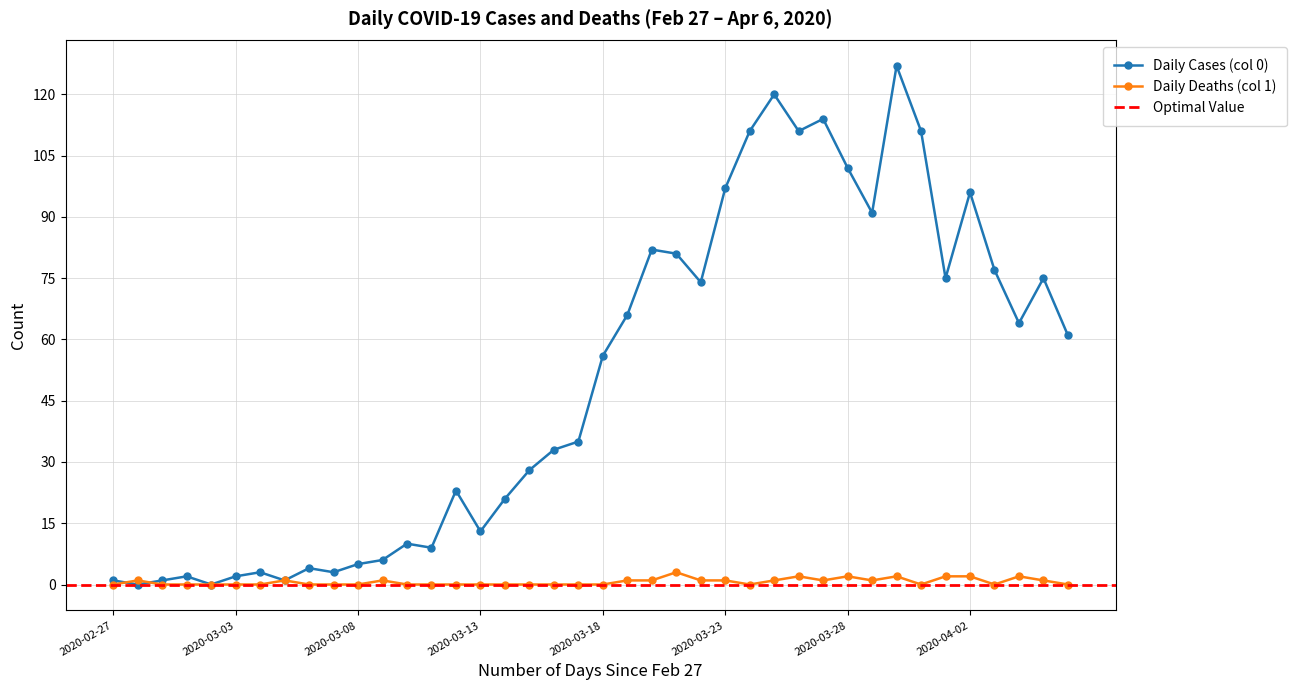

What is the value of the Daily Cases (col 0) point at the 15th from the left?

23